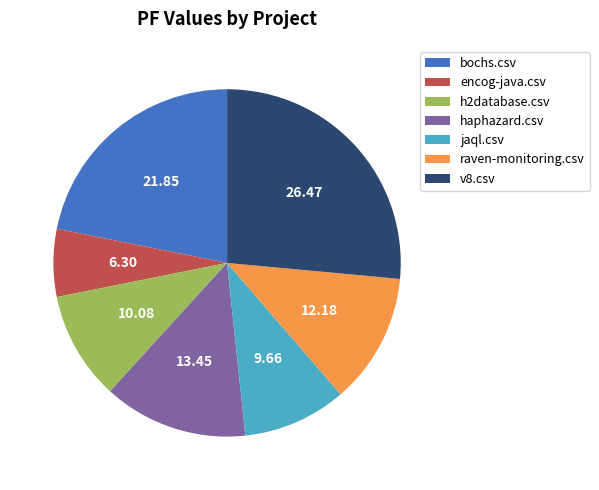

Which slice is the smallest?

encog-java.csv